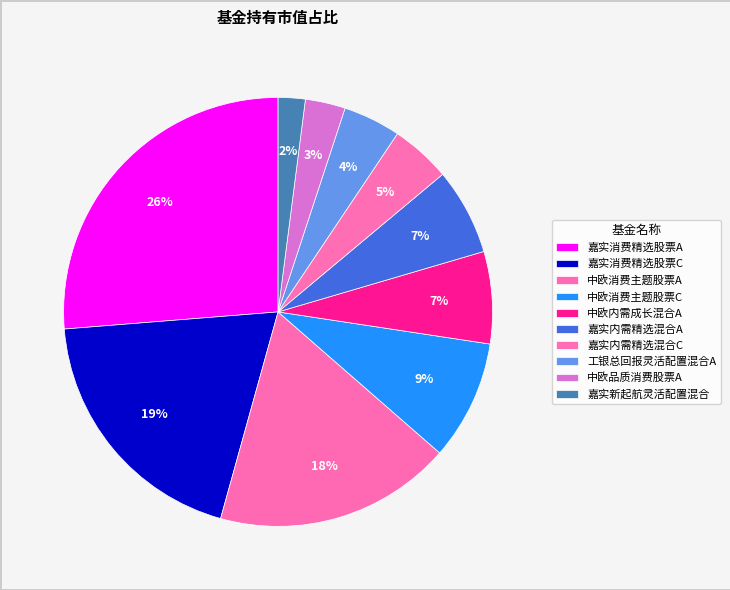

To the nearest percent, what portion does 中欧品质消费股票A represent?

3%